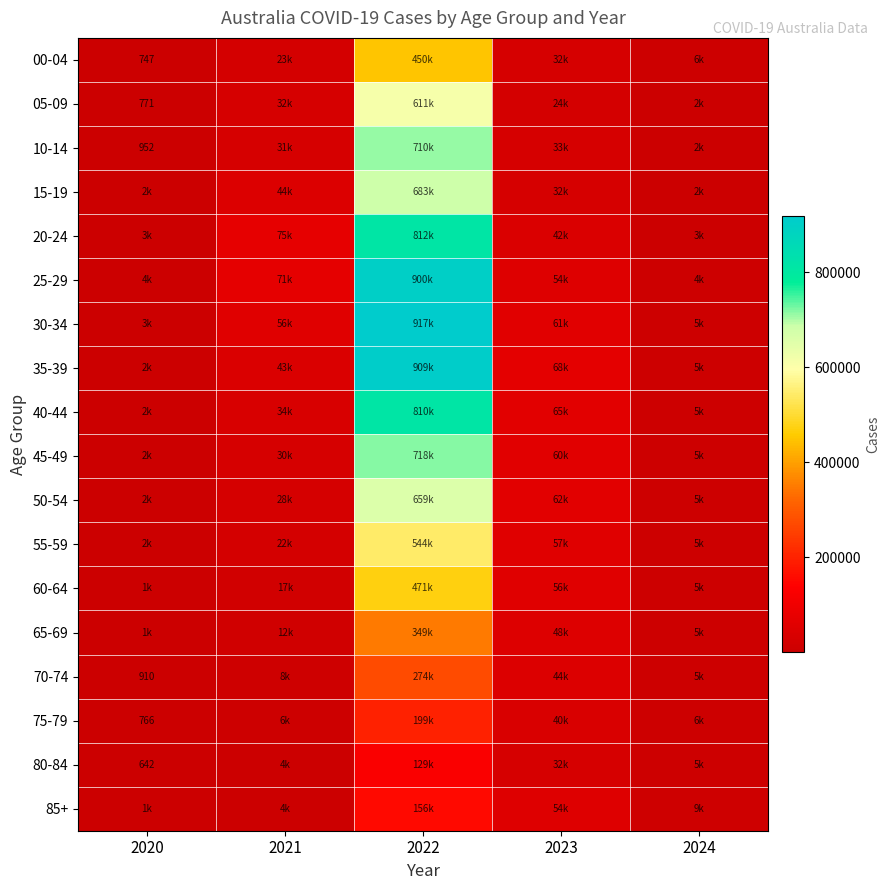

Which series has the largest total across all categories?

30-34